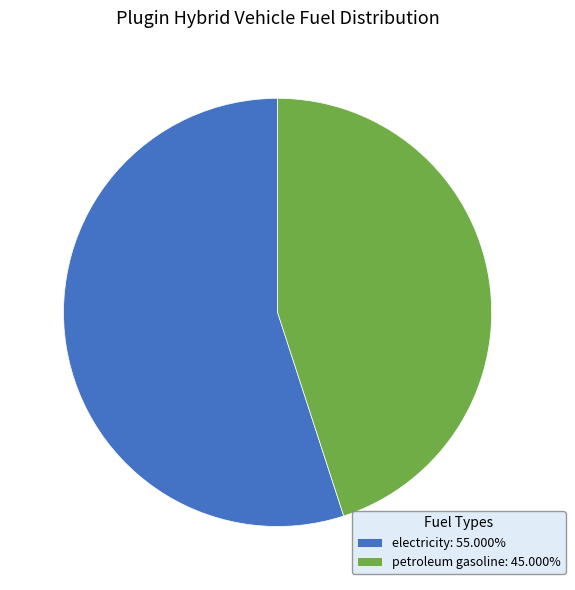

Is electricity: 55.000% the majority of the pie?

Yes